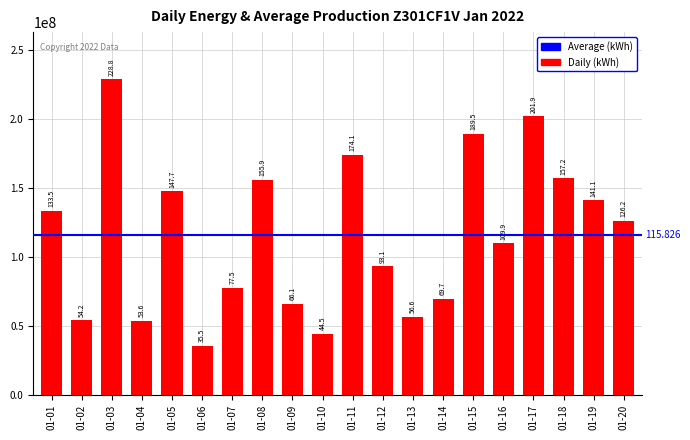

List the labels in order of value, largest first.

01-03, 01-17, 01-15, 01-11, 01-18, 01-08, 01-05, 01-19, 01-01, 01-20, 01-16, 01-12, 01-07, 01-14, 01-09, 01-13, 01-02, 01-04, 01-10, 01-06